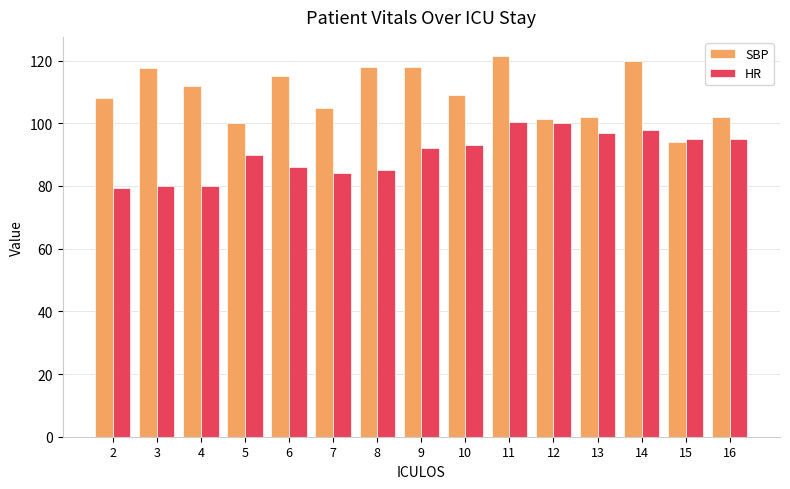

How many bars are there in total?

30